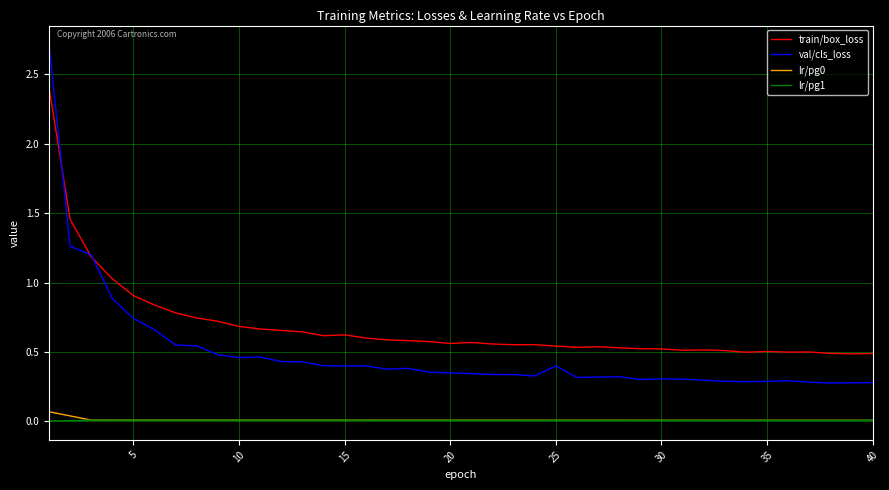

True or false: val/cls_loss and lr/pg1 intersect in this chart.

False